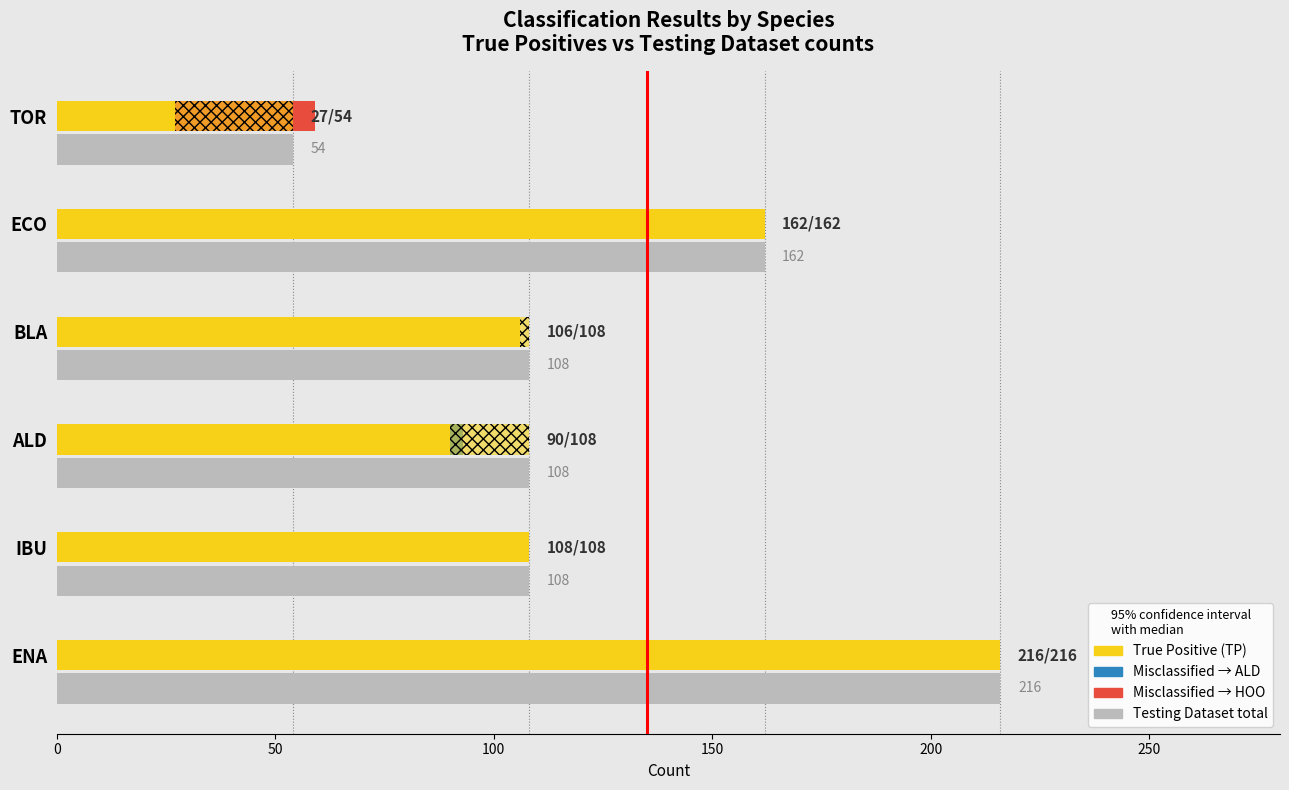

Rank the series by their maximum value, from highest to lowest.

Testing Dataset, TP (Correct), HOO→TOR, ALD→TOR